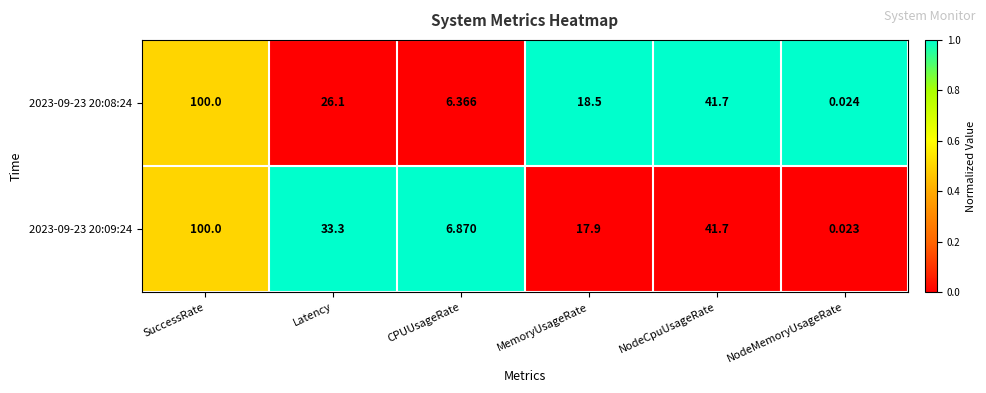

Which label corresponds to the smallest value in the chart?

NodeMemoryUsageRate